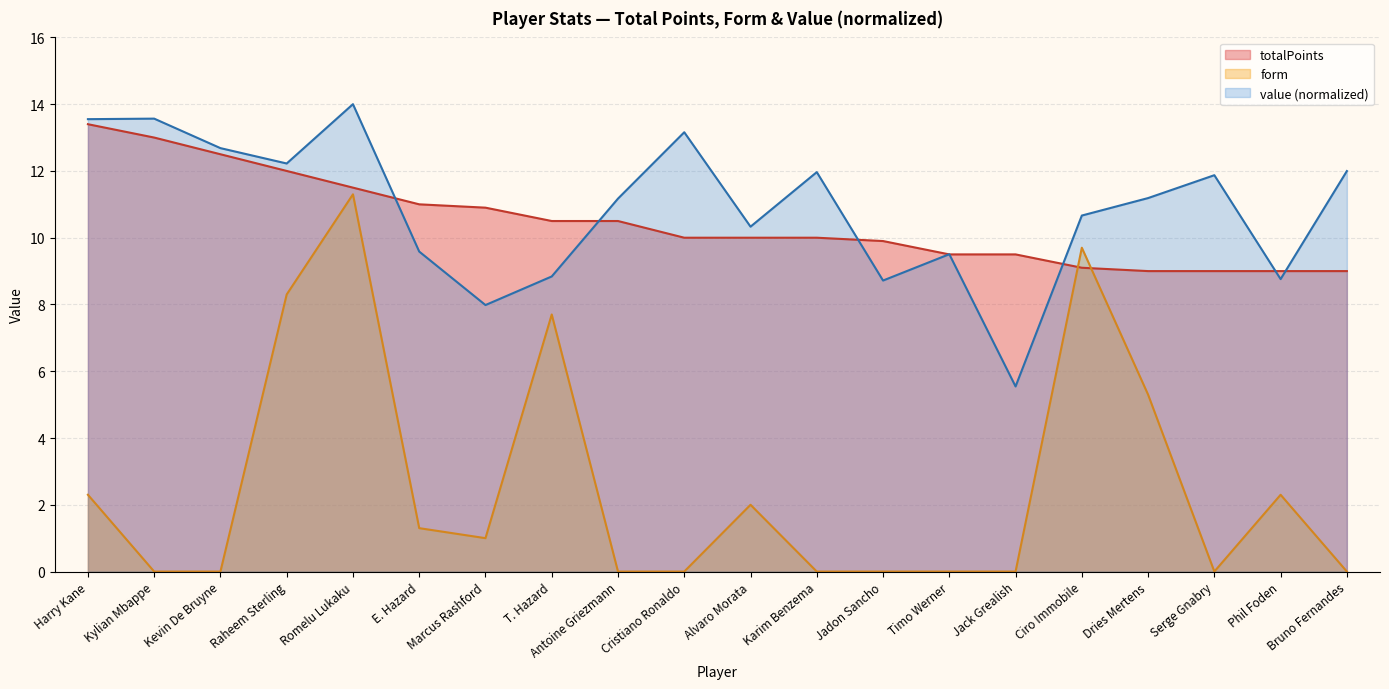

What is the difference between the maximum and second lowest values in the totalPoints series?

4.4